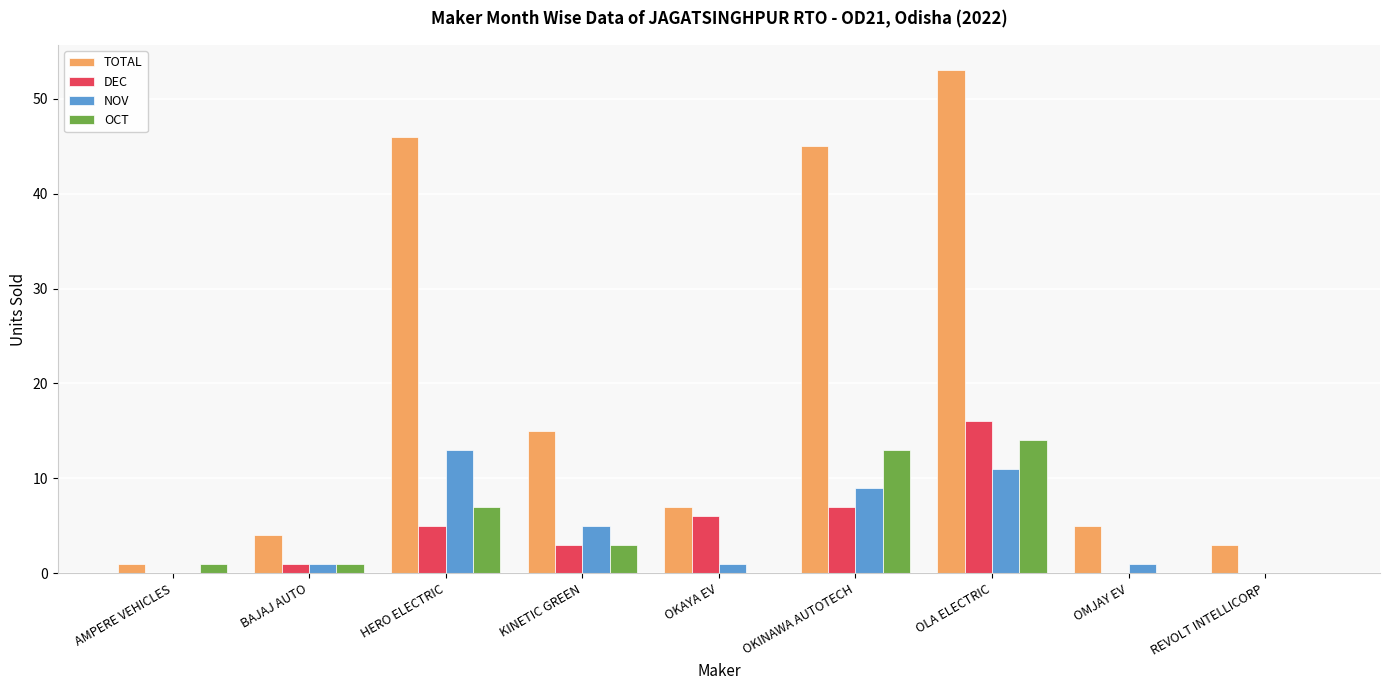

Which series has the largest range (max minus min)?

TOTAL